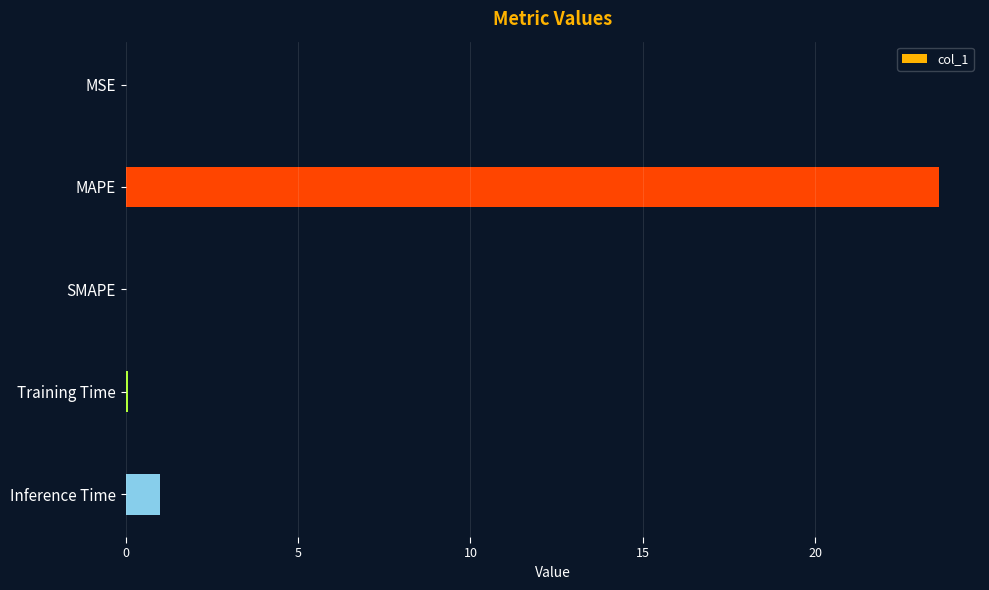

Between MAPE and Training Time, which is larger?

MAPE